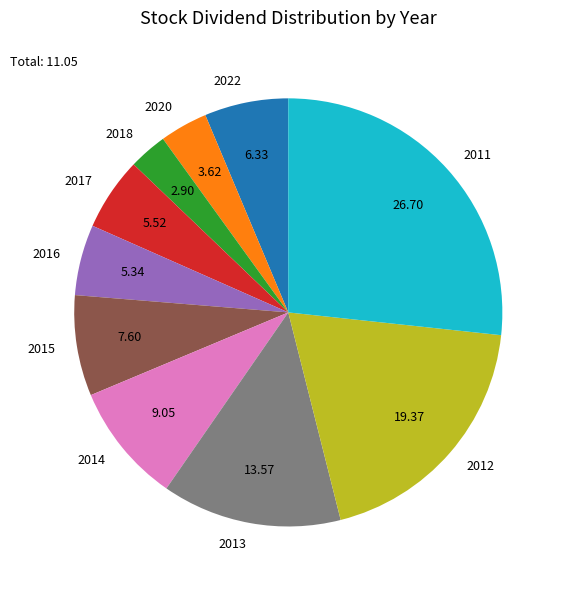

Do 2014 and 2020 together represent more than half of the pie?

No